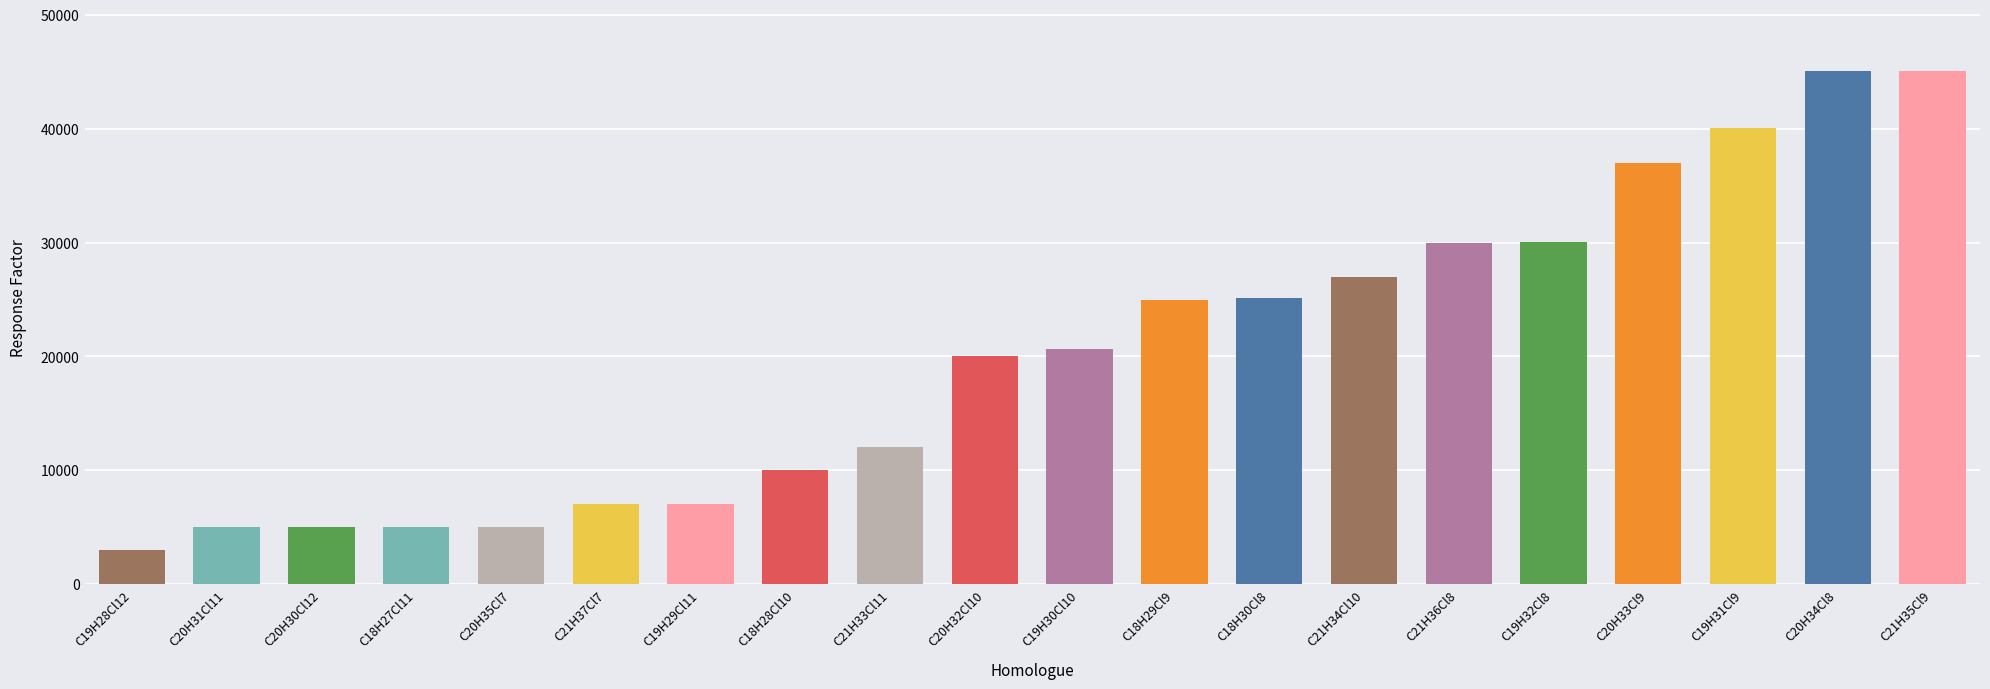

What is the label of the 20th bar from the right?

C19H28Cl12